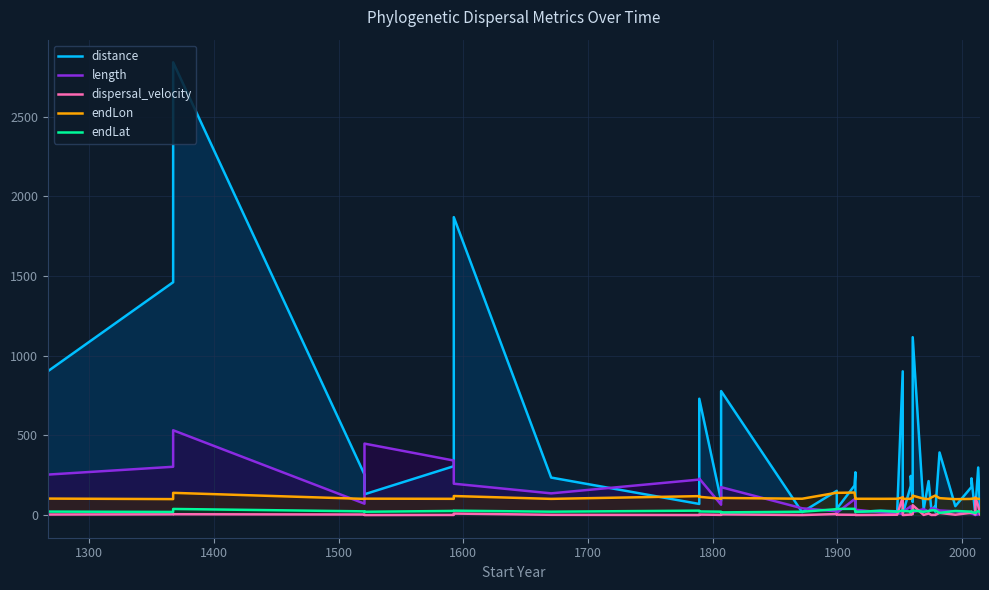

Which series ends up on top after the final intersection of distance and length?

distance